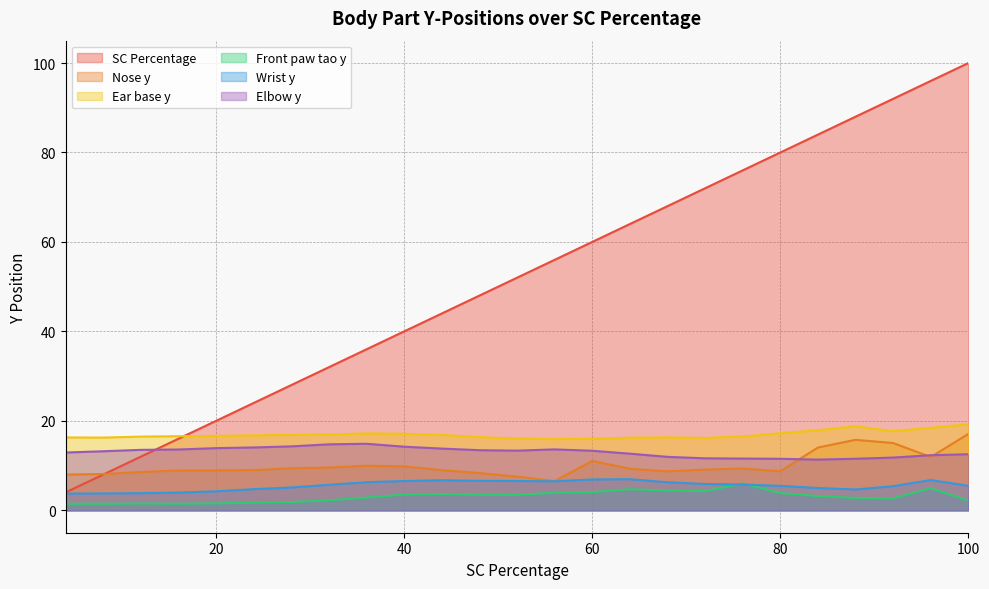

What is the smallest value displayed?

1.5